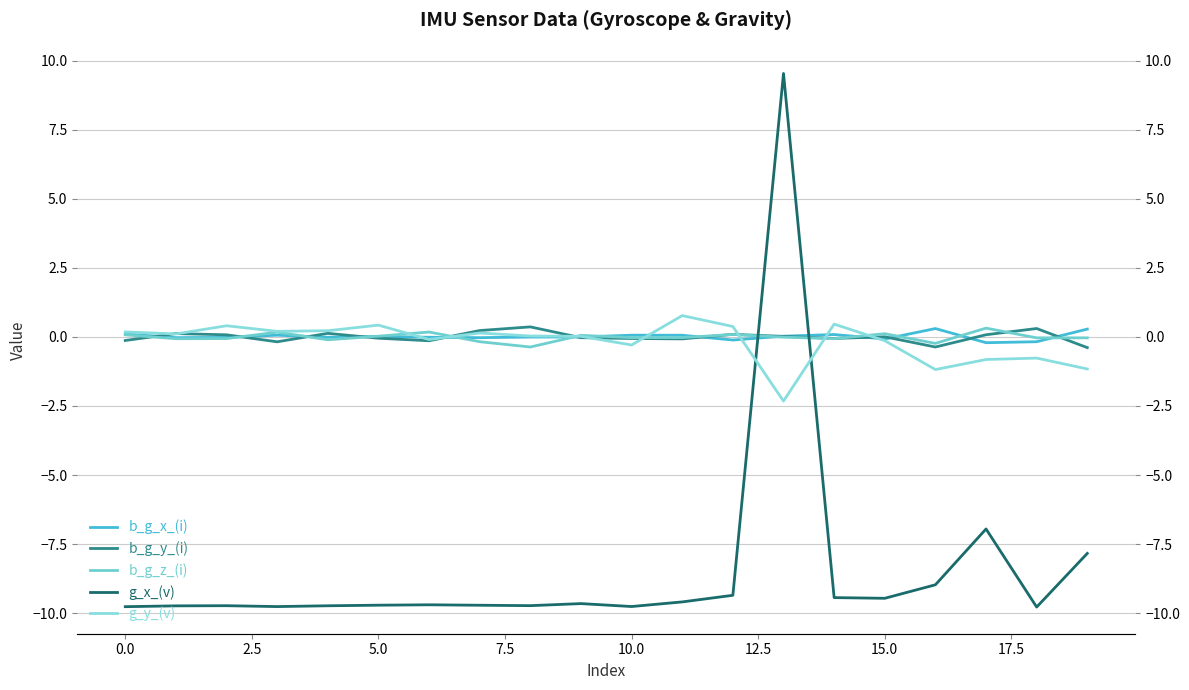

Which series has the widest spread of values?

g_x_(v)